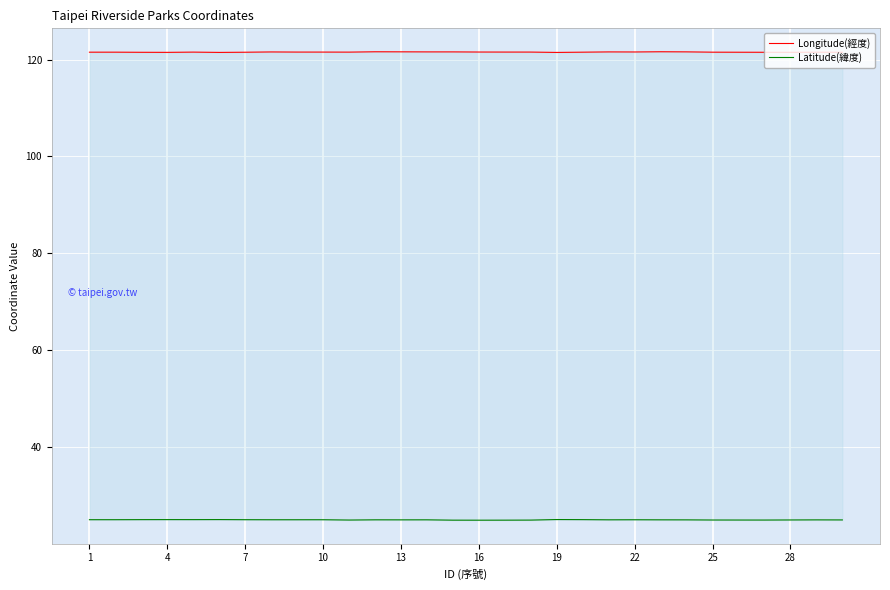

In Longitude(經度), how many points are lower than both neighbors (excluding endpoints)?

7